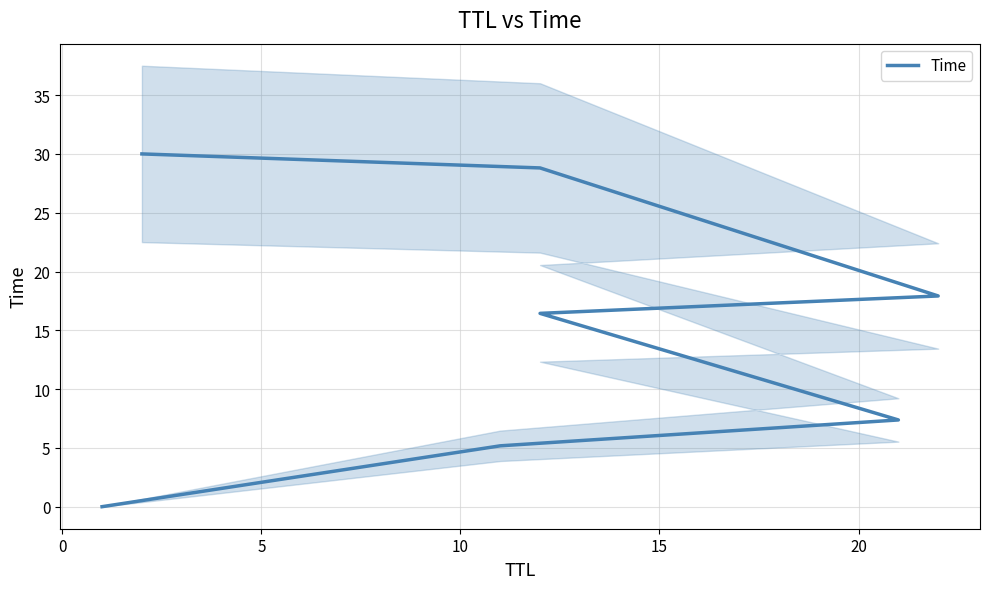

What is the maximum value shown in the chart?

30.0